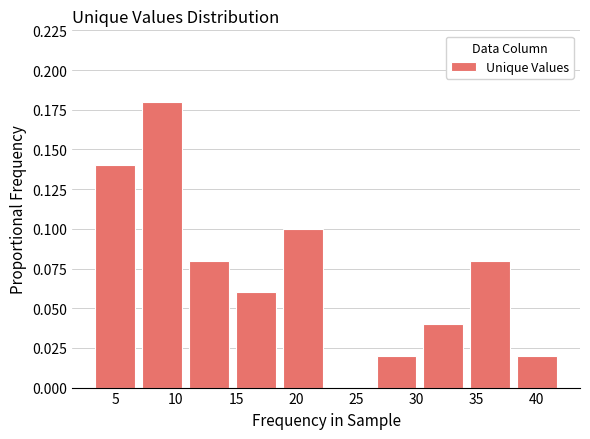

What is the height of the bar covering 18.6 to 22.5 on the x-axis? Neither the bar edges nor the heights are printed on the chart, so give them approximately, as read against the axes.

0.10